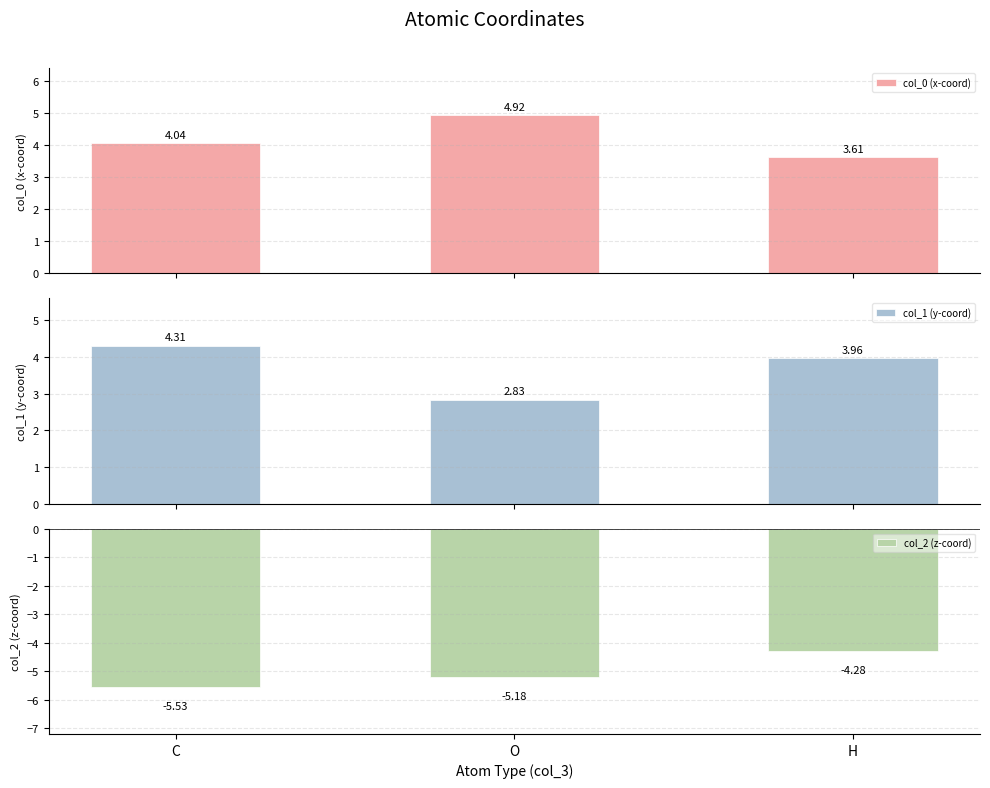

Reading left to right, list all the values displayed in this chart.

col_0 (x-coord): 4.0	4.9	3.6
col_1 (y-coord): 4.3	2.8	4.0
col_2 (z-coord): -5.5	-5.2	-4.3